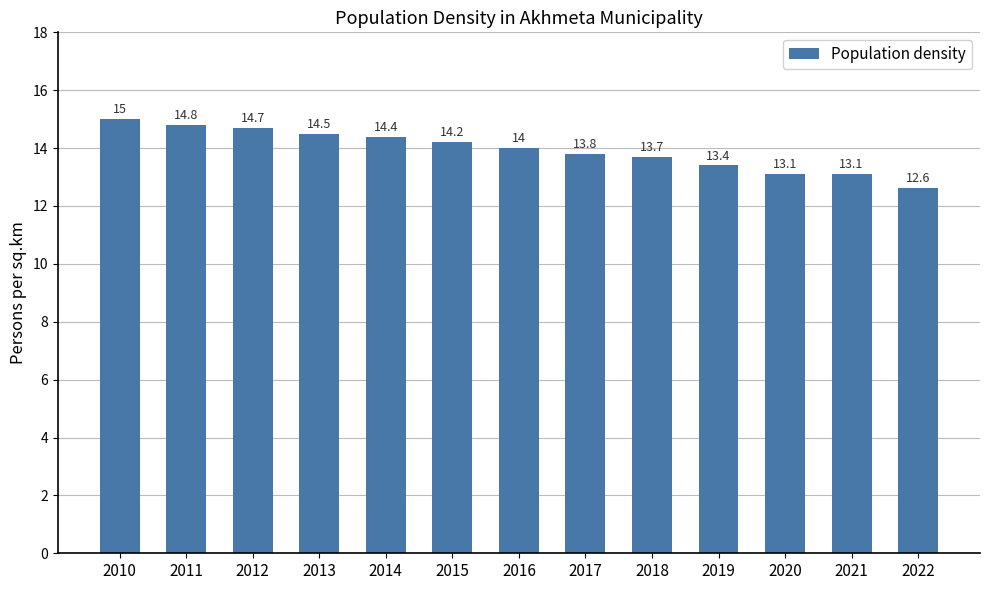

Reading left to right, transcribe all the data shown in this chart.

2010=15.0	2011=14.8	2012=14.7	2013=14.5	2014=14.4	2015=14.2	2016=14.0	2017=13.8	2018=13.7	2019=13.4	2020=13.1	2021=13.1	2022=12.6